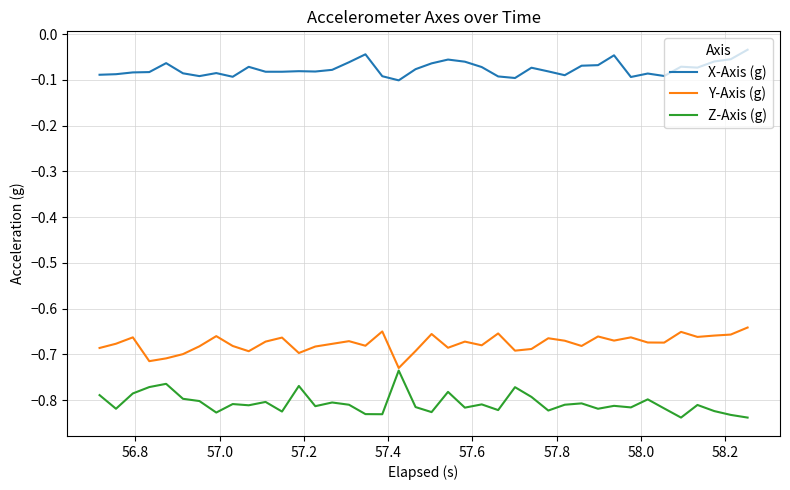

What is the difference between the second highest and second lowest values in the X-Axis (g) series?

0.1